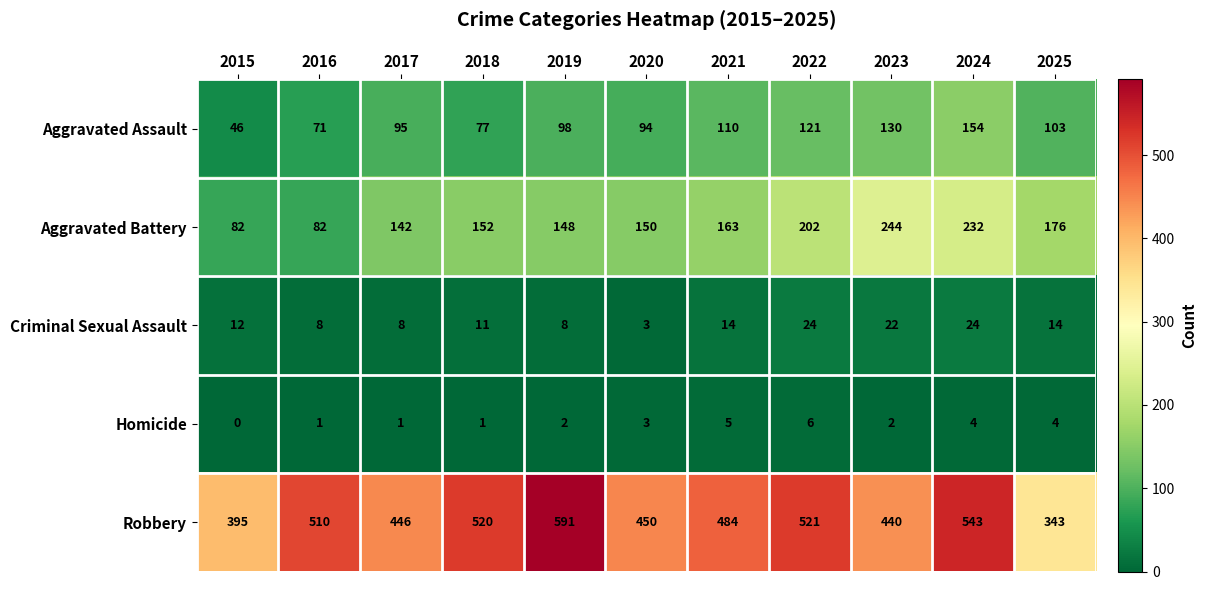

At how many categories does at least one series exceed 166?

11